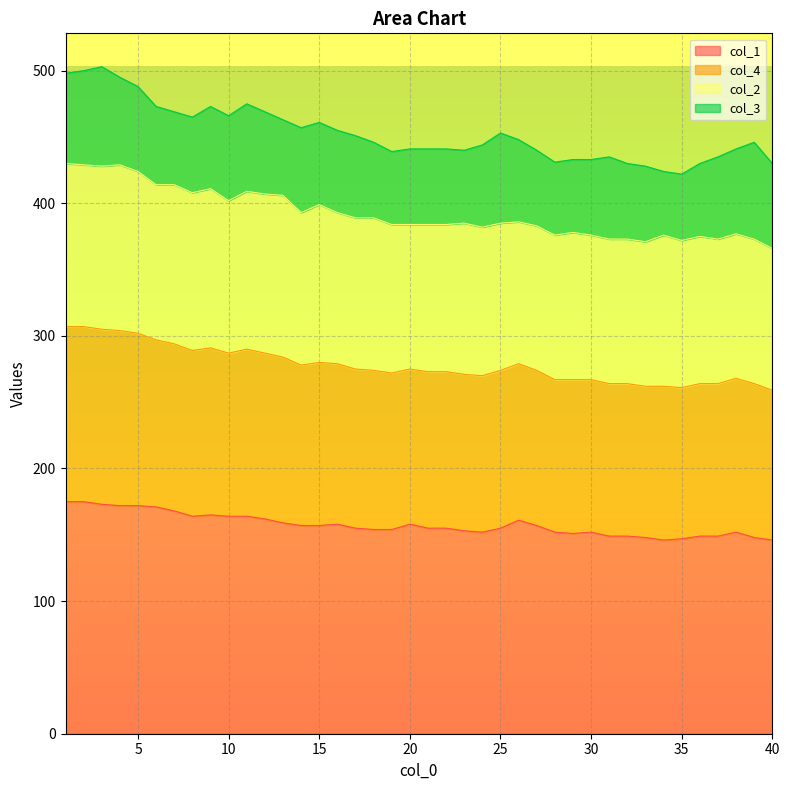

True or false: col_4 has a value of 218 at 19.

False